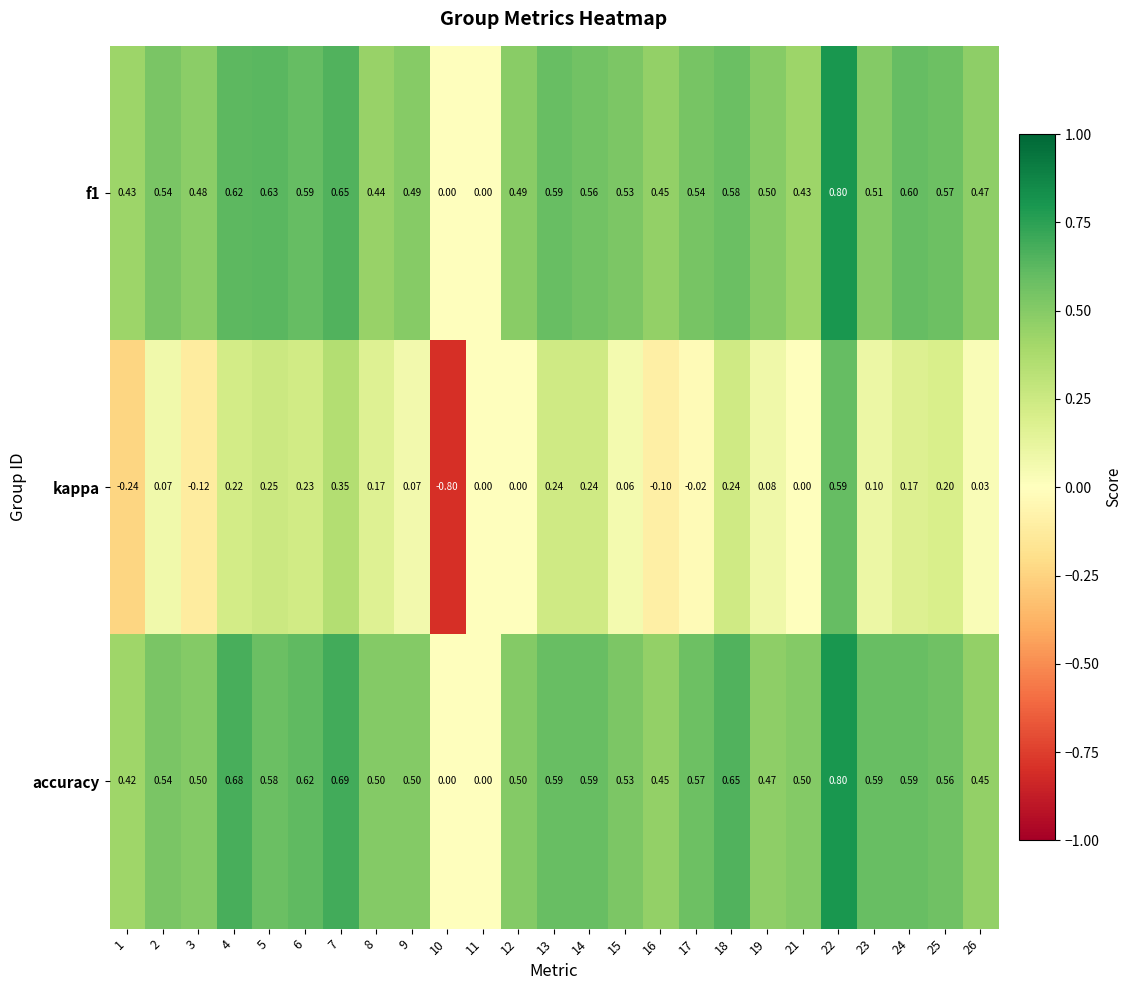

Is the value of accuracy at 17 greater than the value of kappa at 24?

Yes